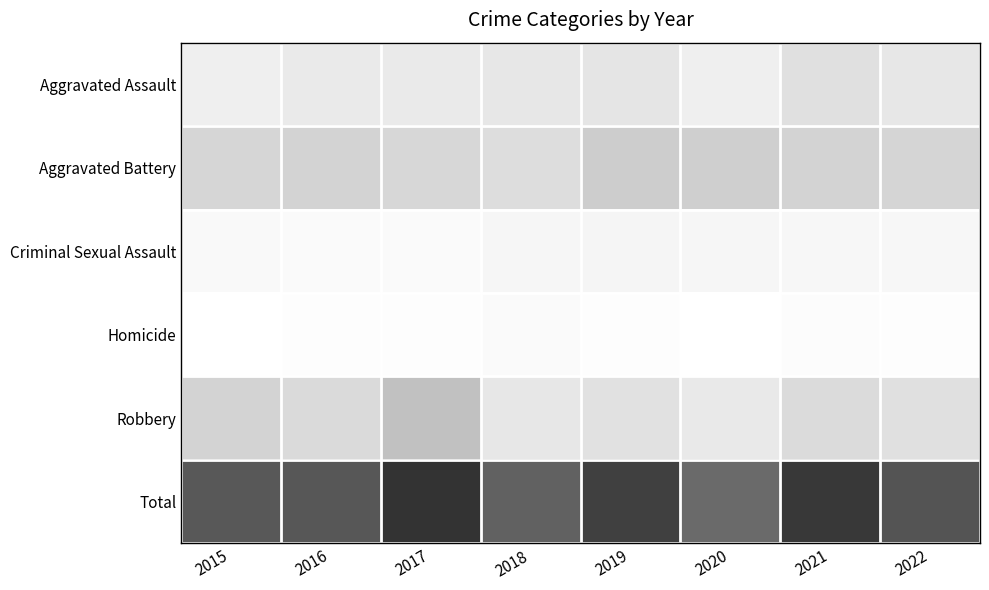

Reading left to right, extract all data points from this chart.

Aggravated Assault: 2015=26	2016=32	2017=32	2018=35	2019=37	2020=26	2021=43	2022=35
Aggravated Battery: 2015=54	2016=56	2017=53	2018=47	2019=62	2020=59	2021=56	2022=55
Criminal Sexual Assault: 2015=10	2016=8	2017=9	2018=15	2019=17	2020=15	2021=13	2022=14
Homicide: 2015=1	2016=3	2017=3	2018=8	2019=4	2020=1	2021=6	2022=3
Robbery: 2015=56	2016=49	2017=72	2018=35	2019=42	2020=33	2021=48	2022=43
Total: 2015=147	2016=148	2017=169	2018=140	2019=162	2020=134	2021=166	2022=150